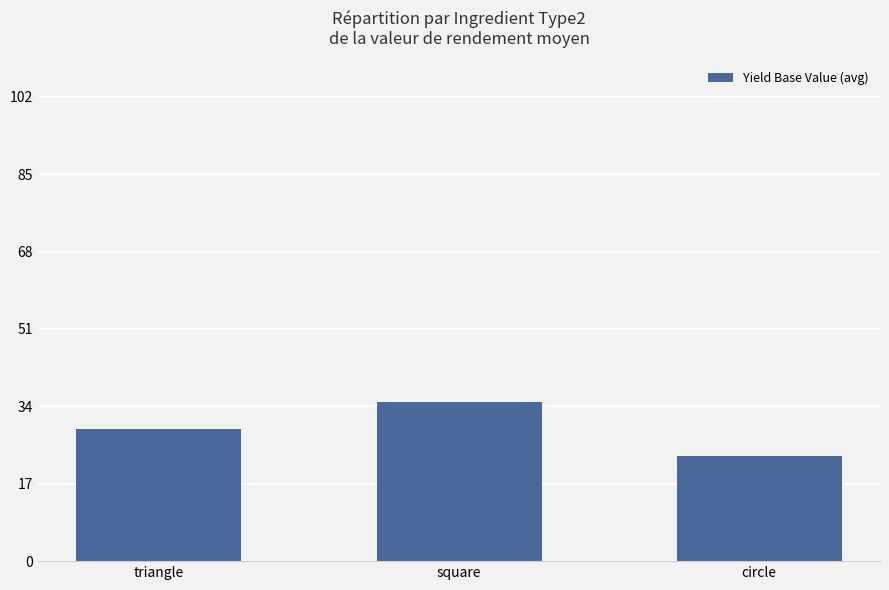

Reading left to right, what are all the values shown in this chart?

29	35	23